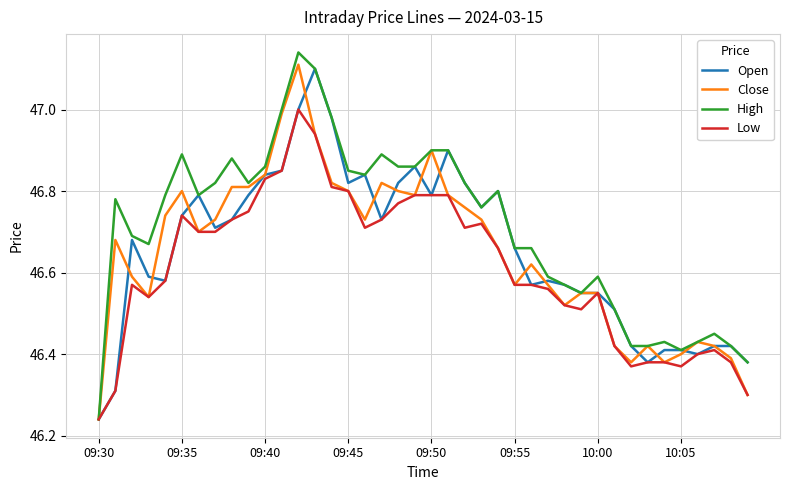

Does the chart have visible grid lines?

Yes